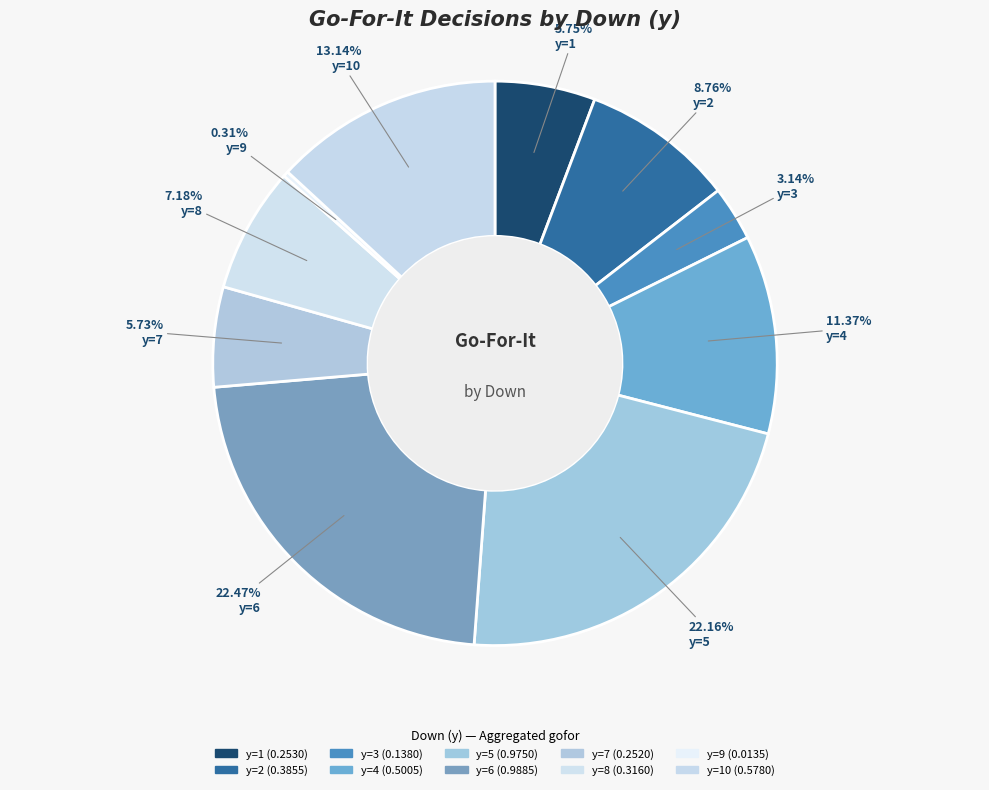

How many slices are in this pie chart?

10